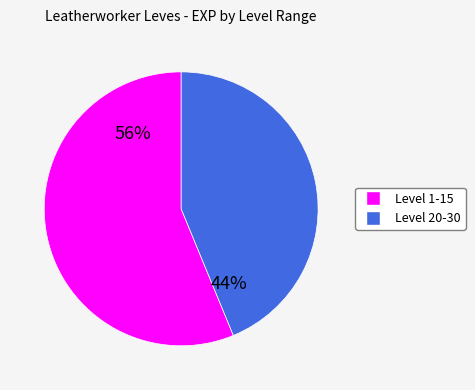

To the nearest percent, what is the difference between the largest and smallest slice percentages?

12%